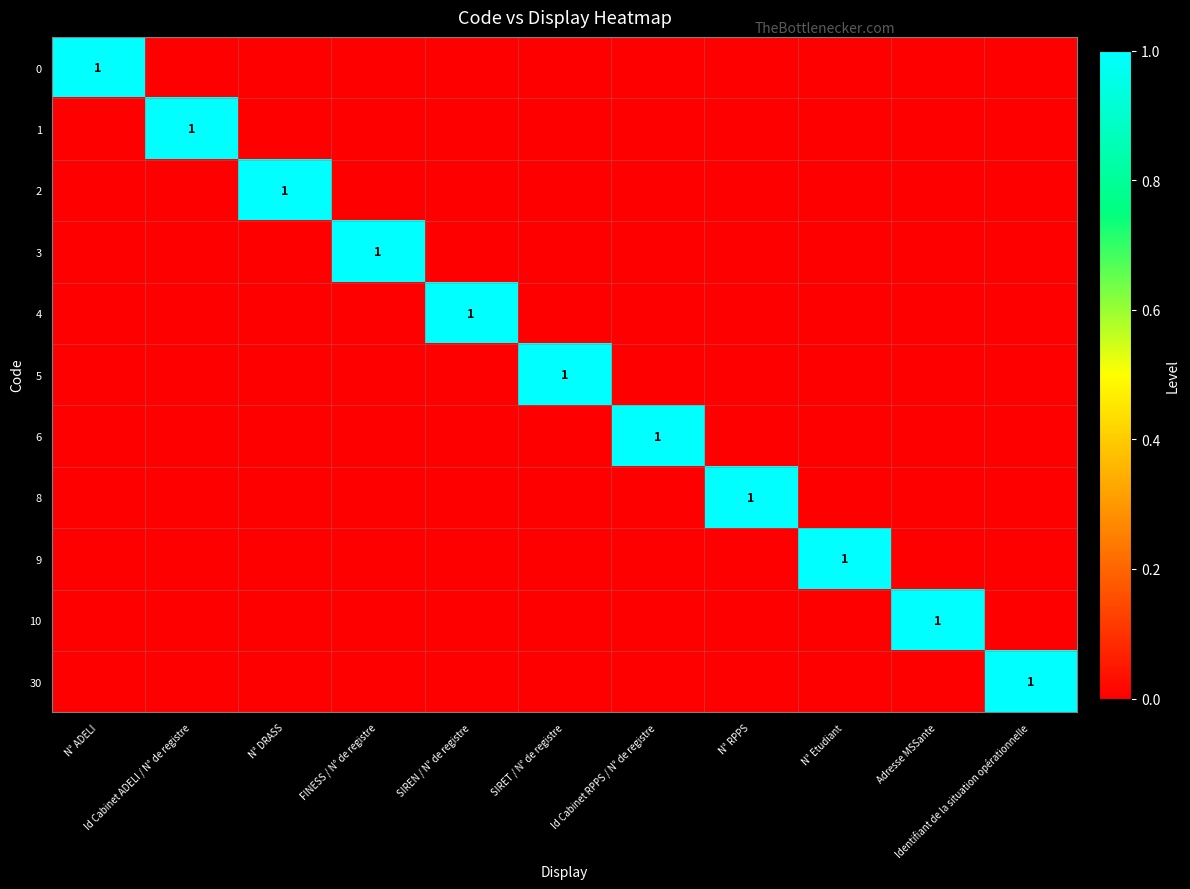

What is the total value across all series at N° DRASS?

1